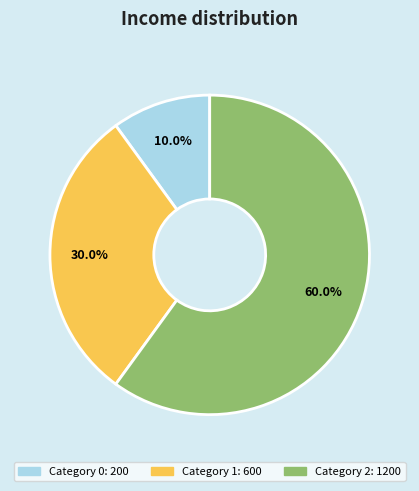

Is there a majority slice in this chart?

Yes